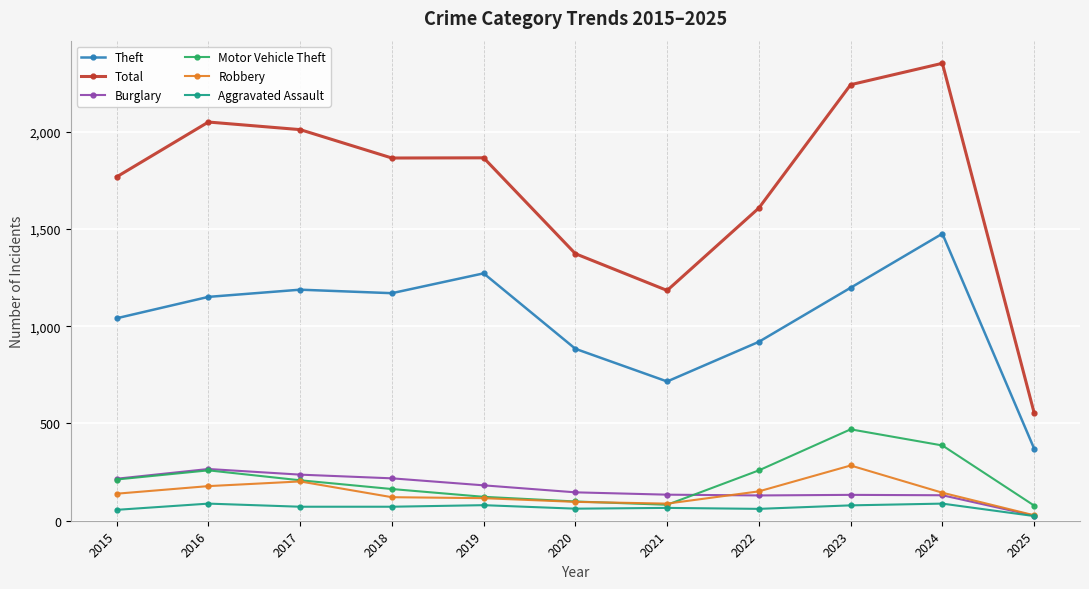

What is the difference between the maximum and minimum values in the Theft series?

1105